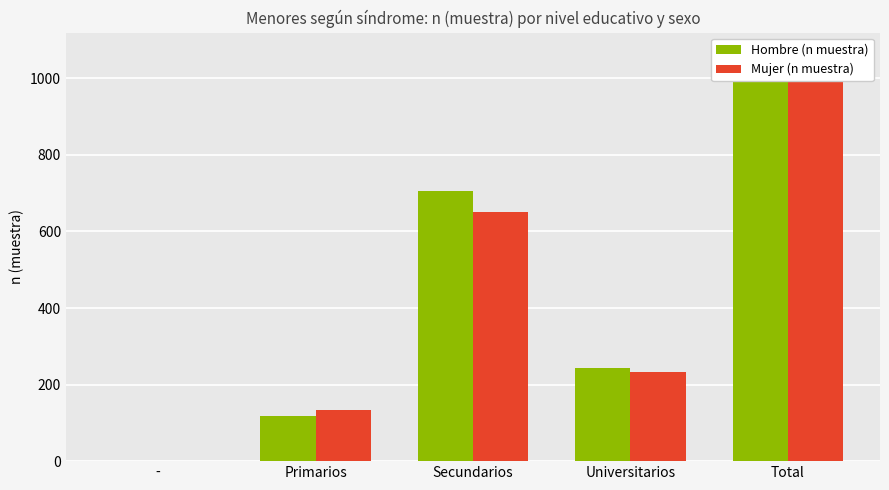

The Mujer (n muestra) series shows 133 at Primarios. True or false?

True